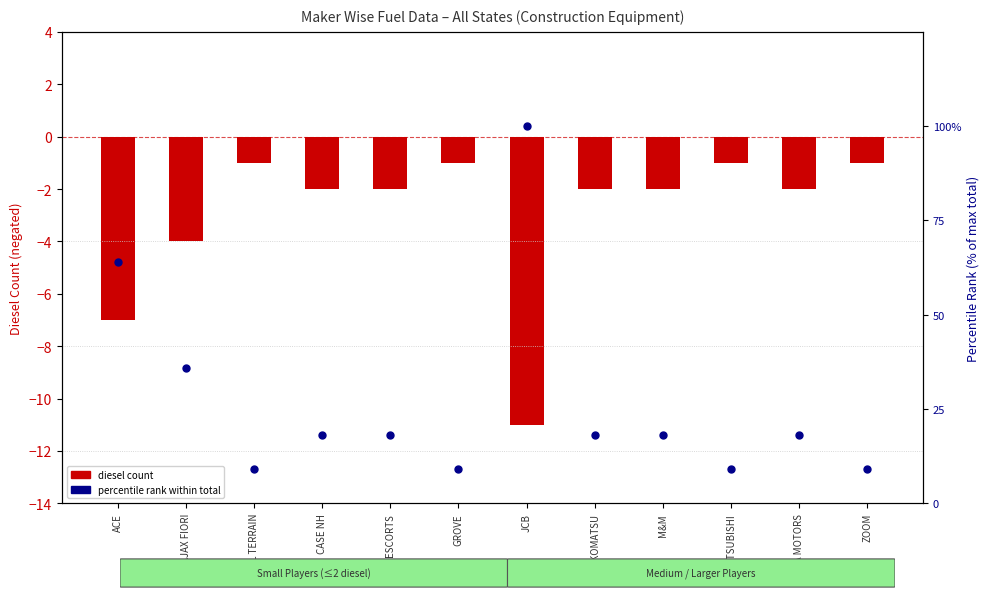

Which series has the largest Y range (max minus min)?

percentile rank (total)